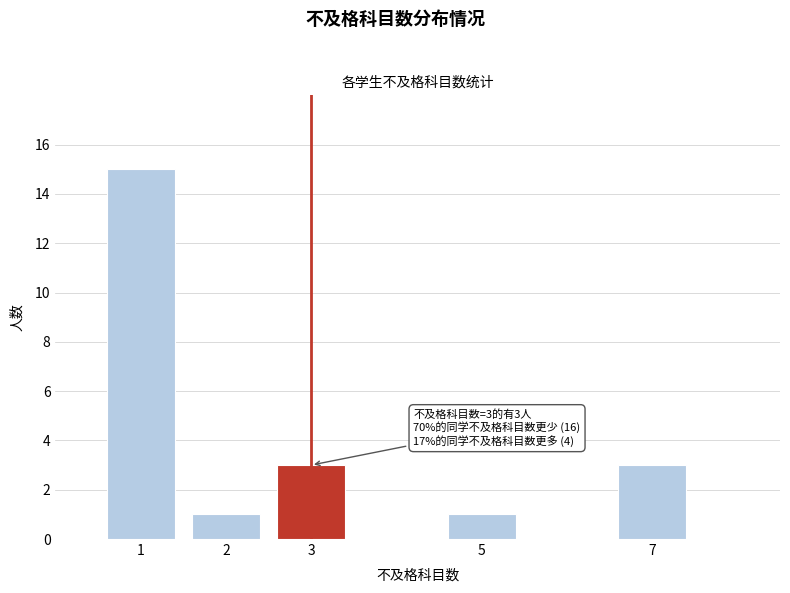

Reading right to left, list all the values displayed in this chart.

3	1	3	1	15